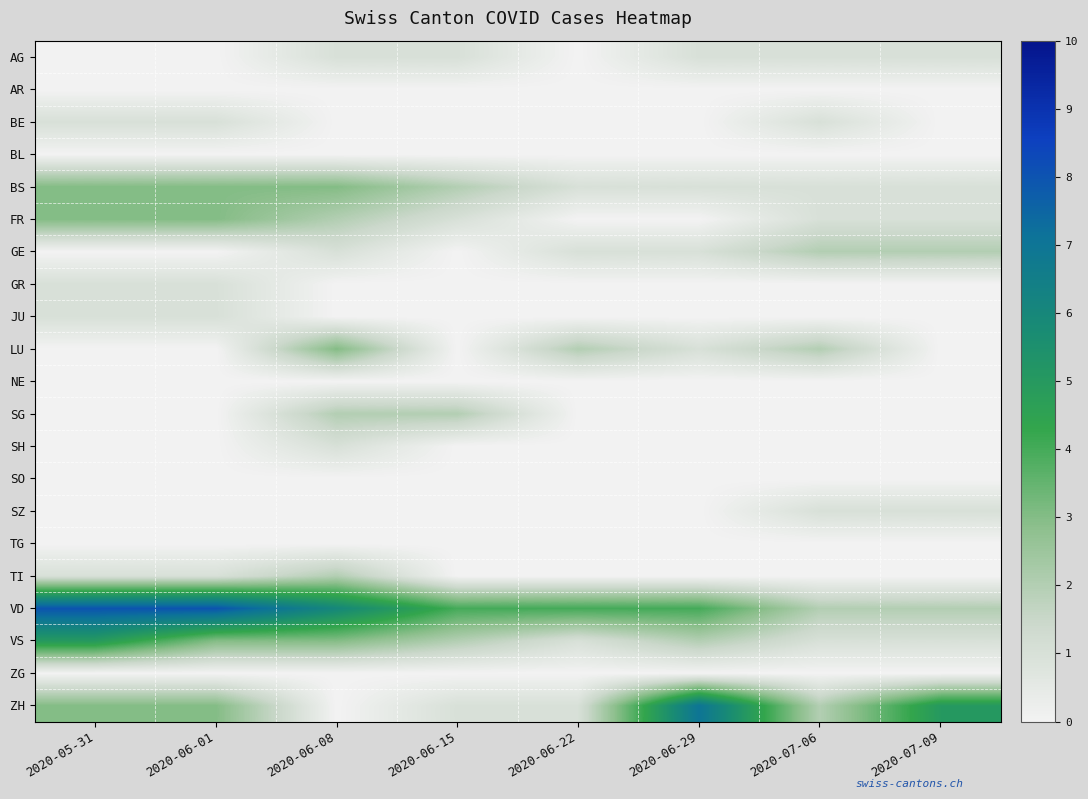

Which has a higher value, 2020-06-29 or 2020-06-01?

2020-06-29